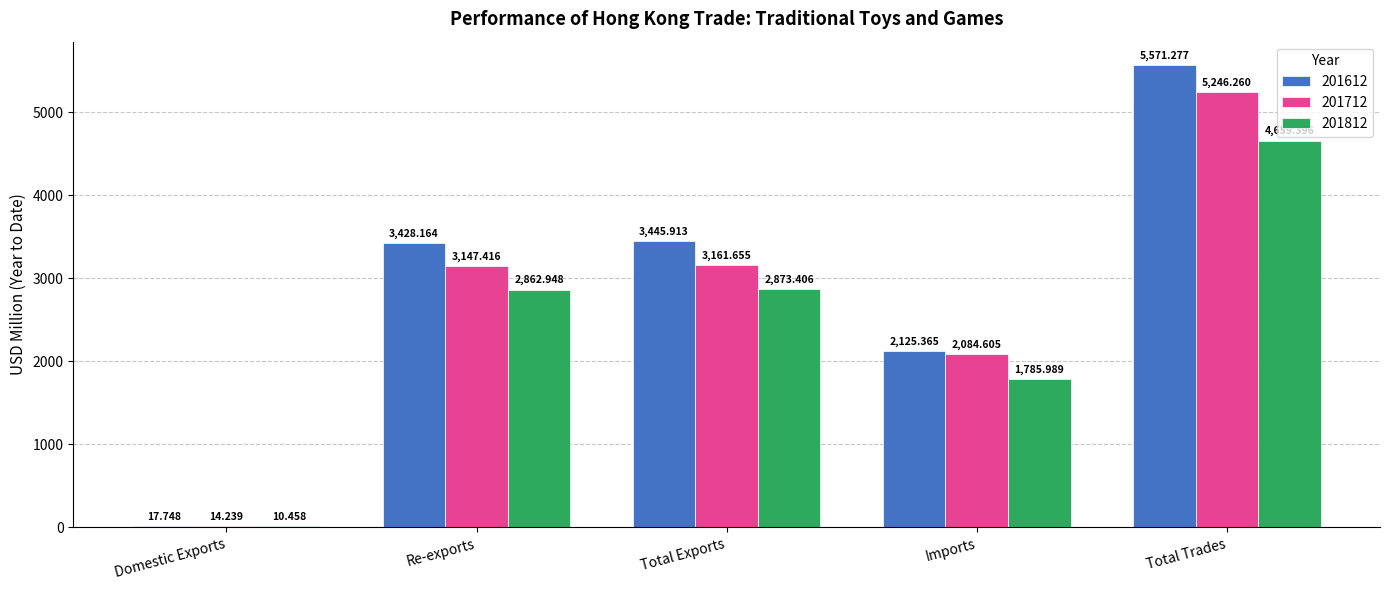

How many series are shown in this chart?

3